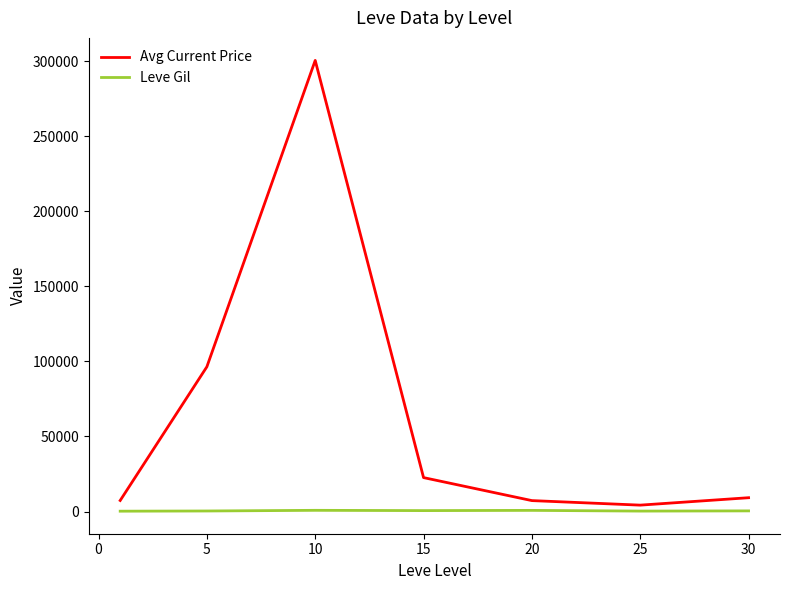

Which series has the widest spread of values?

Avg Current Price